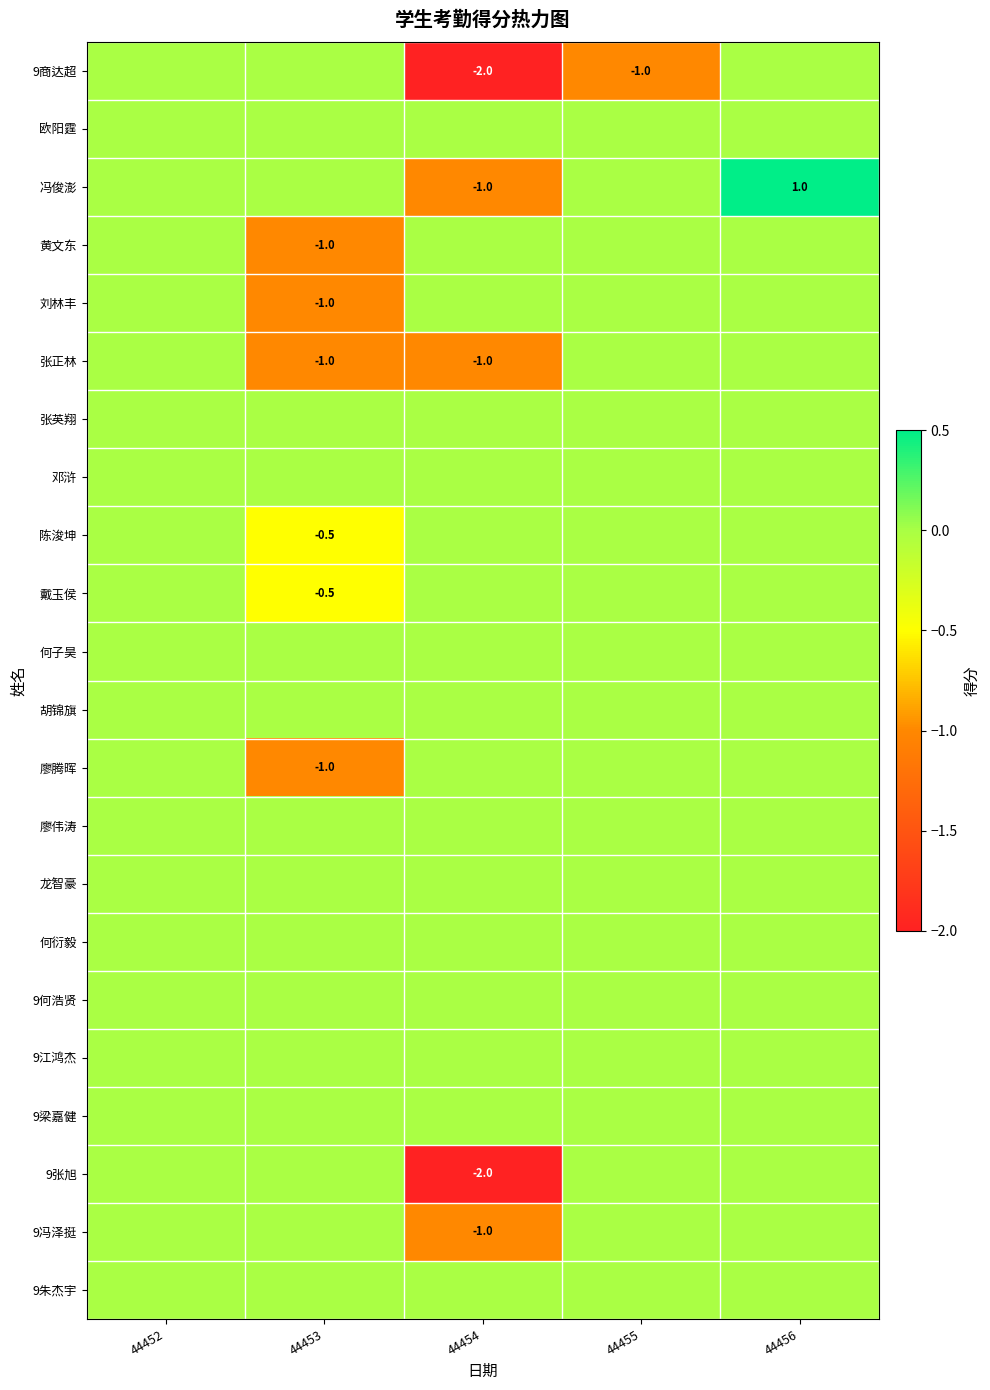

At which category is the sum across all series the highest?

44456